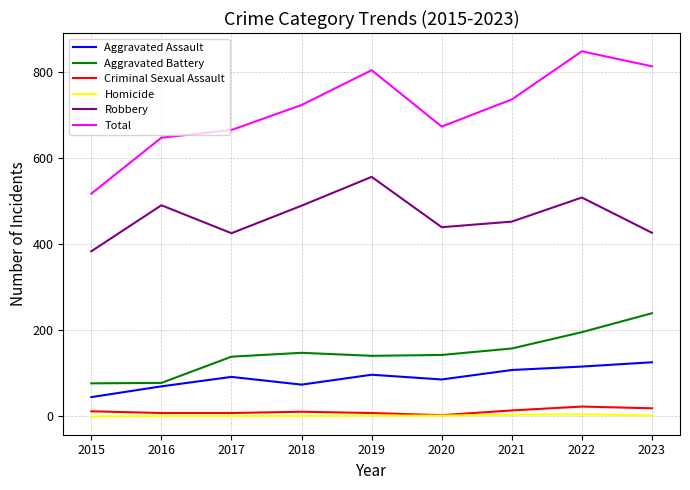

What is the lowest value of the Aggravated Battery series?

77